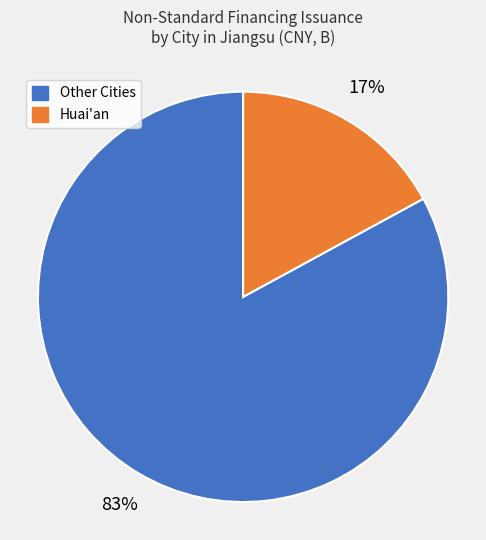

Is there a majority slice in this chart?

Yes